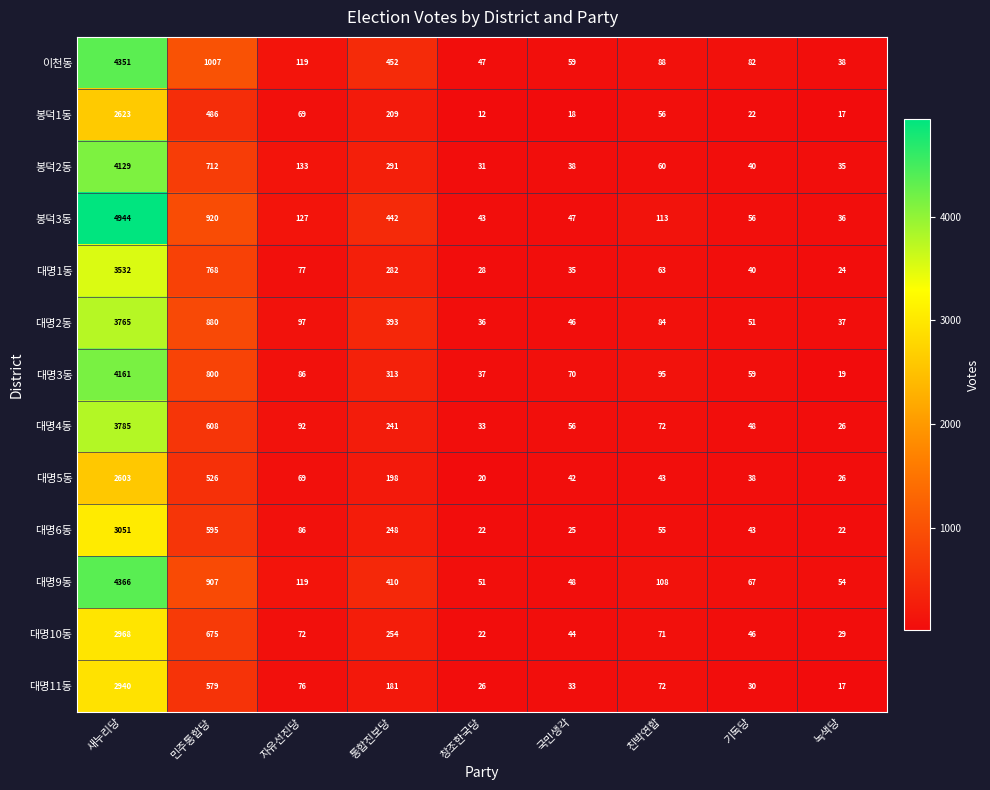

List the series in order of their peak value, lowest first.

대명5동, 봉덕1동, 대명11동, 대명10동, 대명6동, 대명1동, 대명2동, 대명4동, 봉덕2동, 대명3동, 이천동, 대명9동, 봉덕3동